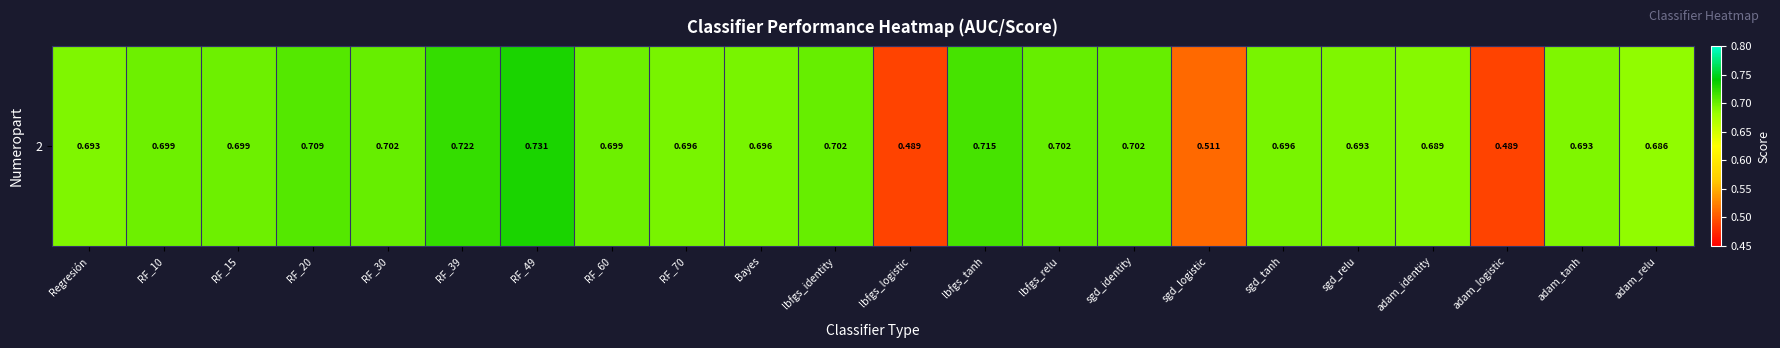

What is the difference between the maximum and minimum values?

0.2